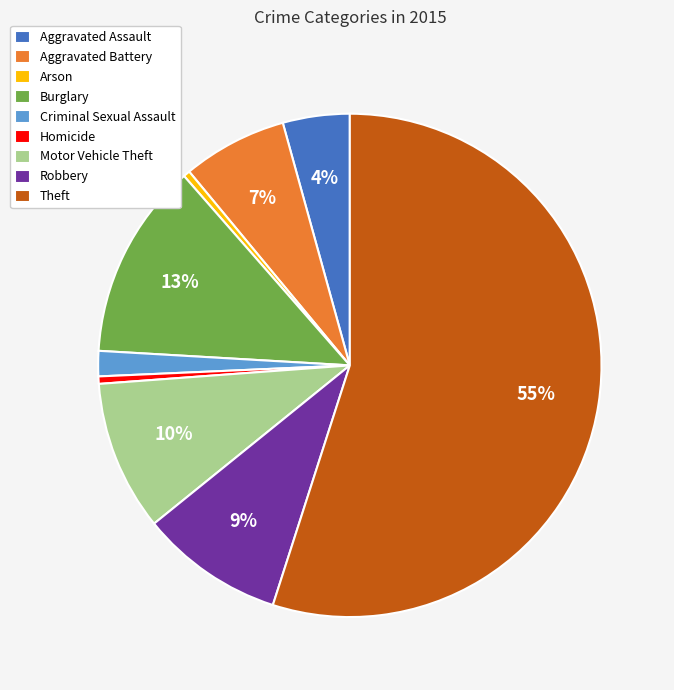

What percentage is the Criminal Sexual Assault slice, to the nearest percent?

2%